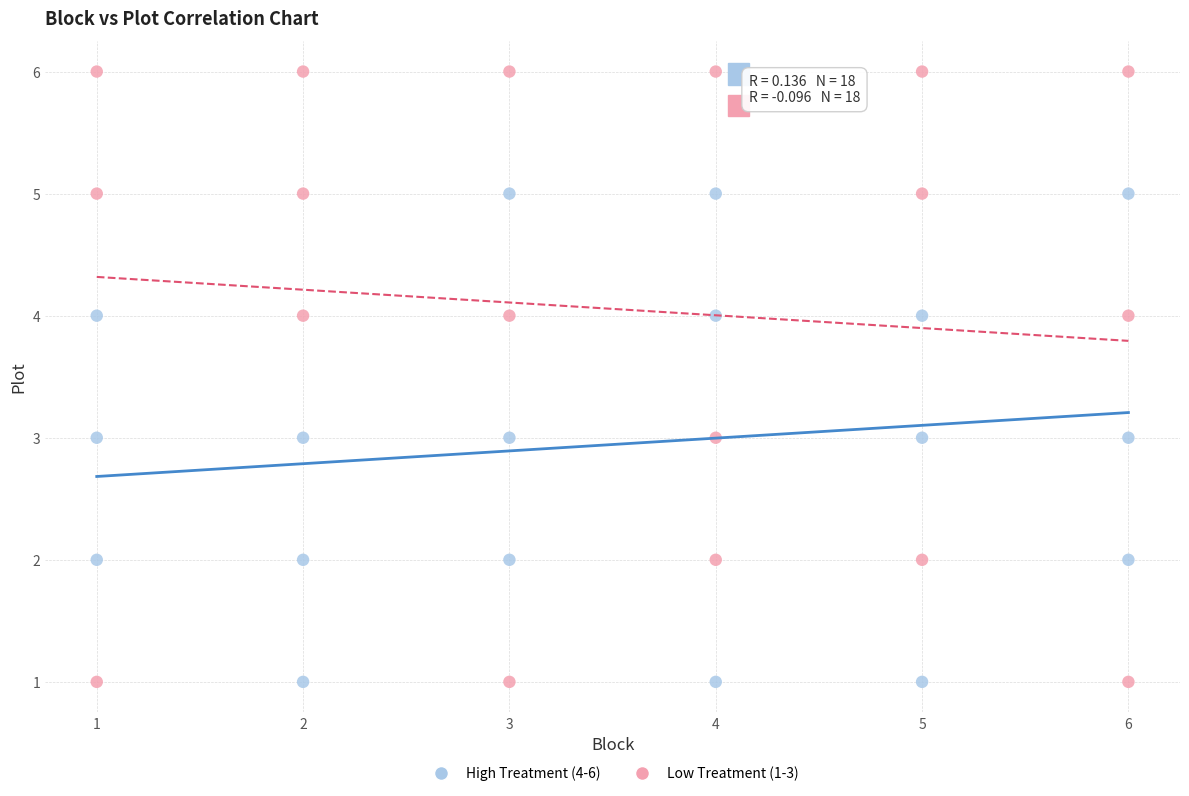

Which series reaches the maximum Y coordinate?

Low Treatment (1-3)